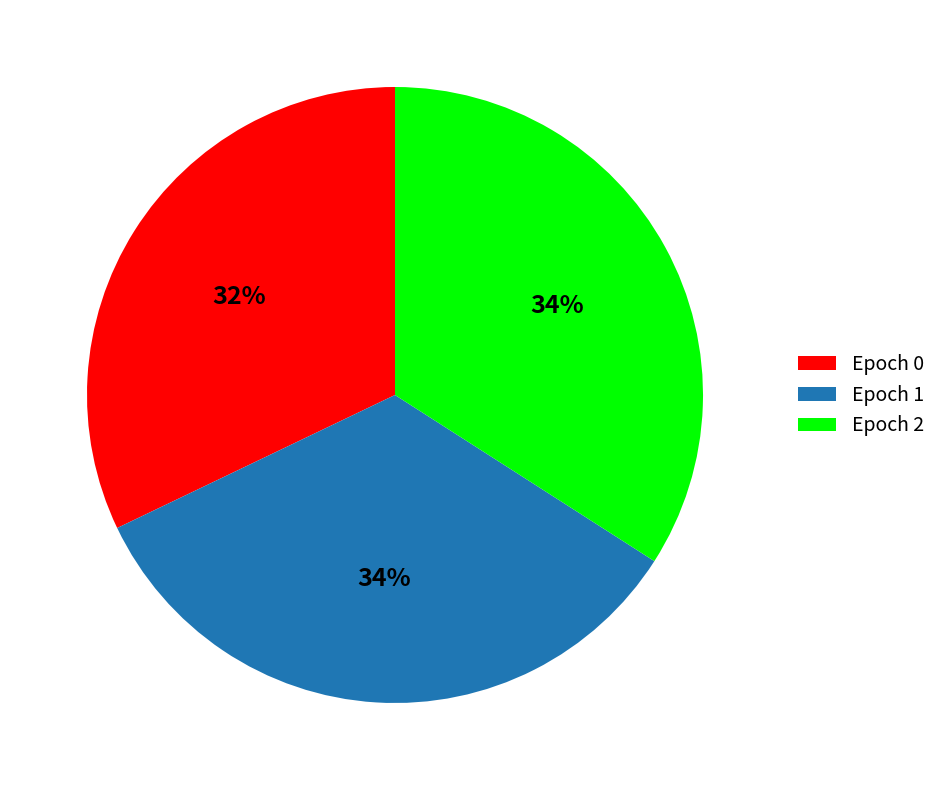

Which category has the smallest portion of the pie?

Epoch 0